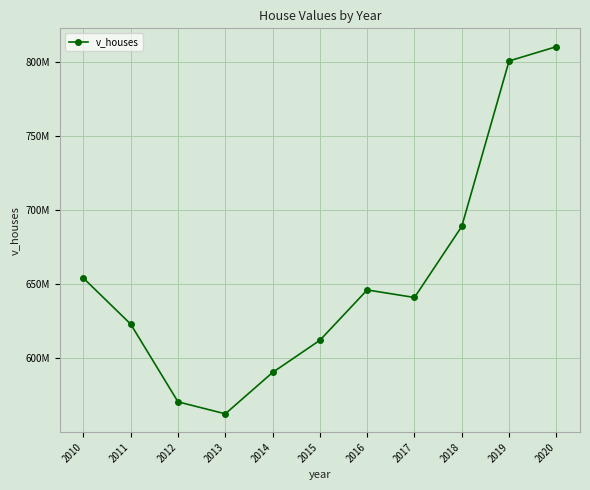

Where is the first local maximum?

2016